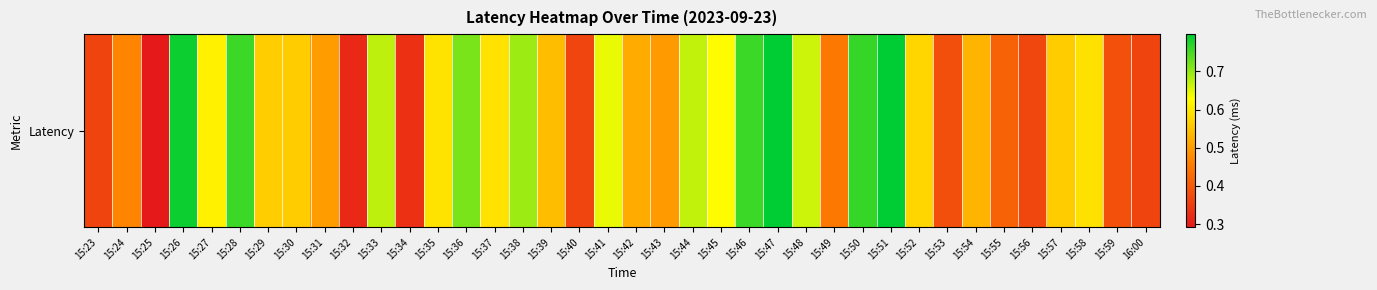

What is the minimum value shown in the chart?

0.3